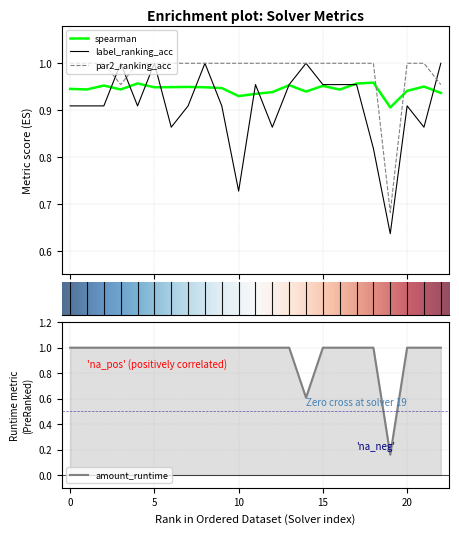

What is the total value across all series at 5?

3.9